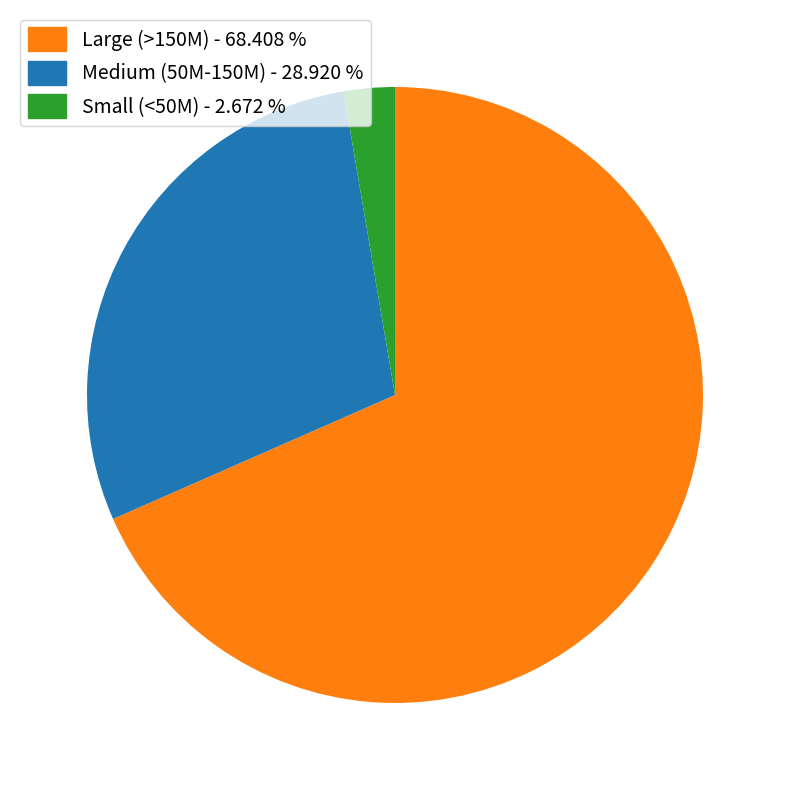

Is there a majority slice in this chart?

Yes